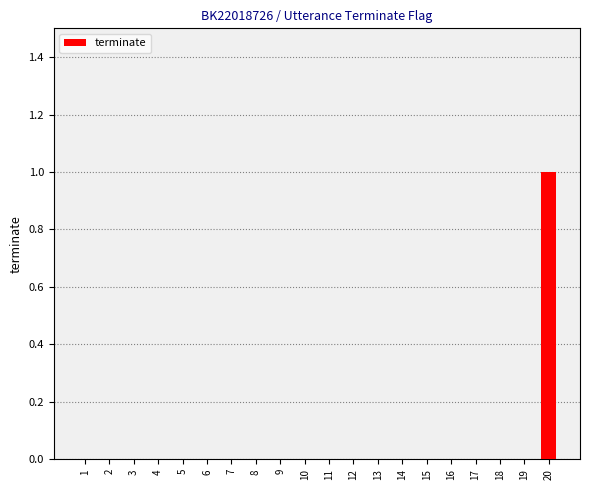

The chart shows a value of -1 at 9. True or false?

False